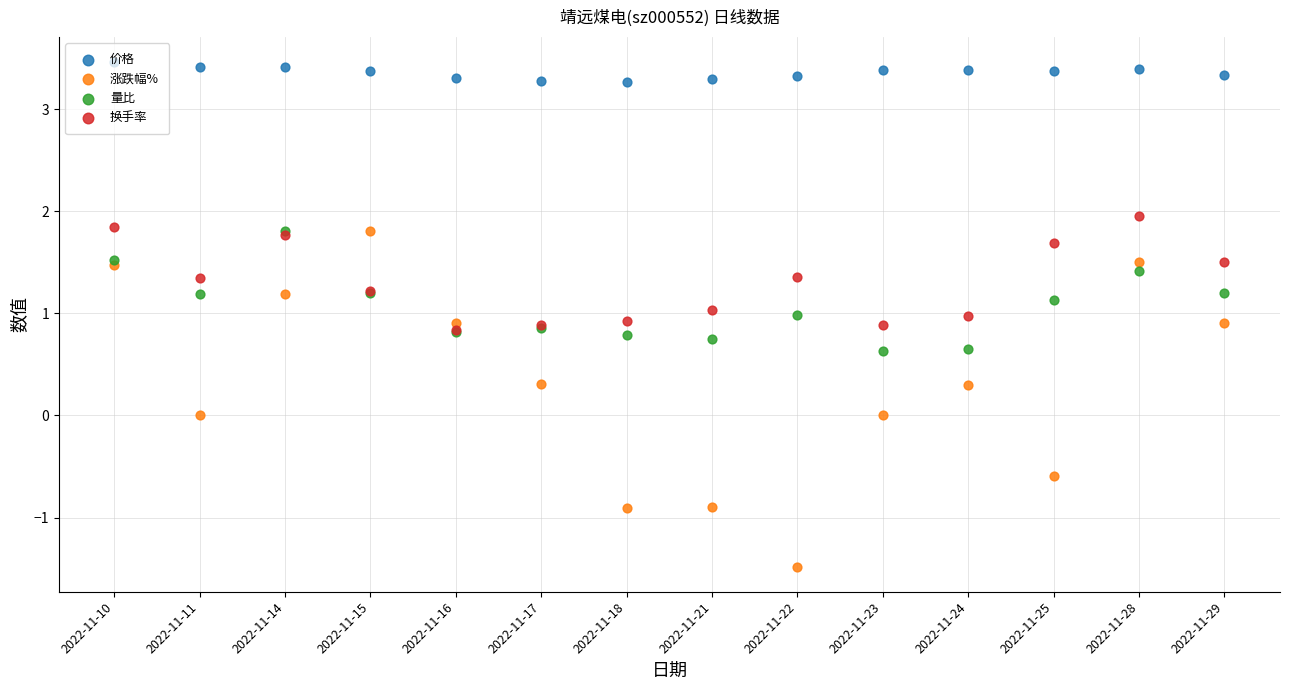

What are all the series names shown in the legend?

价格, 涨跌幅%, 量比, 换手率